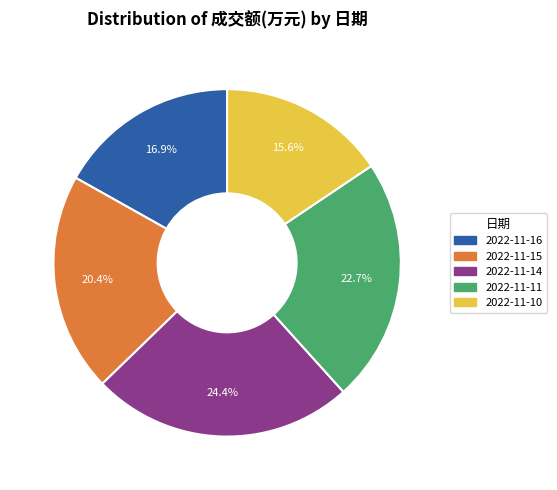

Do 2022-11-15 and 2022-11-11 together represent more than half of the pie?

No